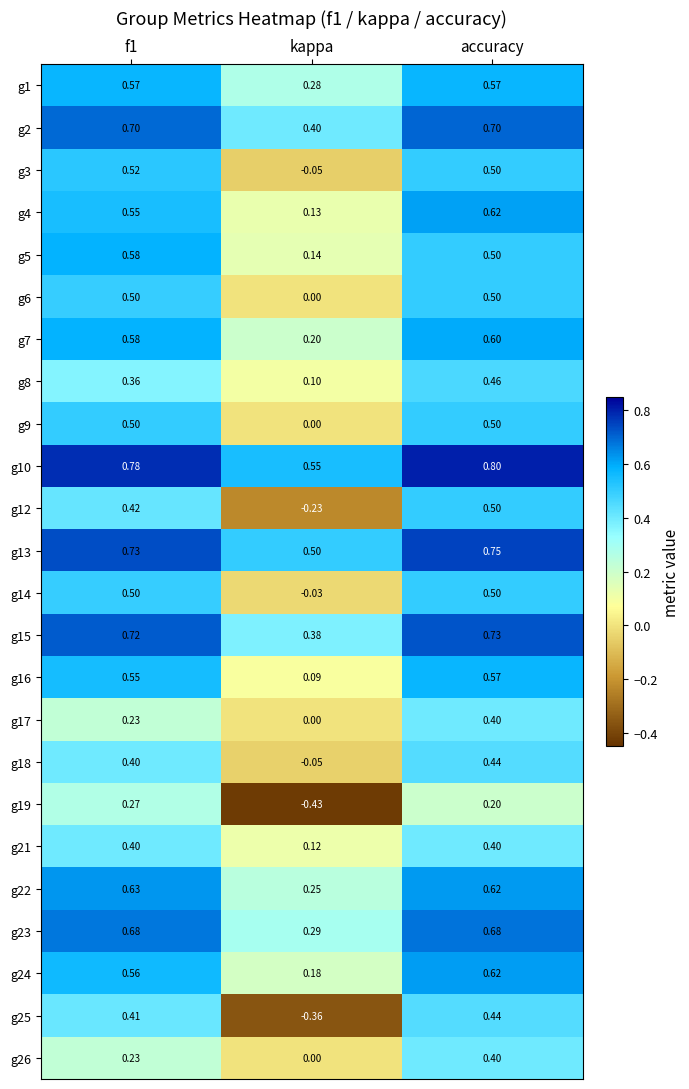

Which category has the highest value across all series?

accuracy